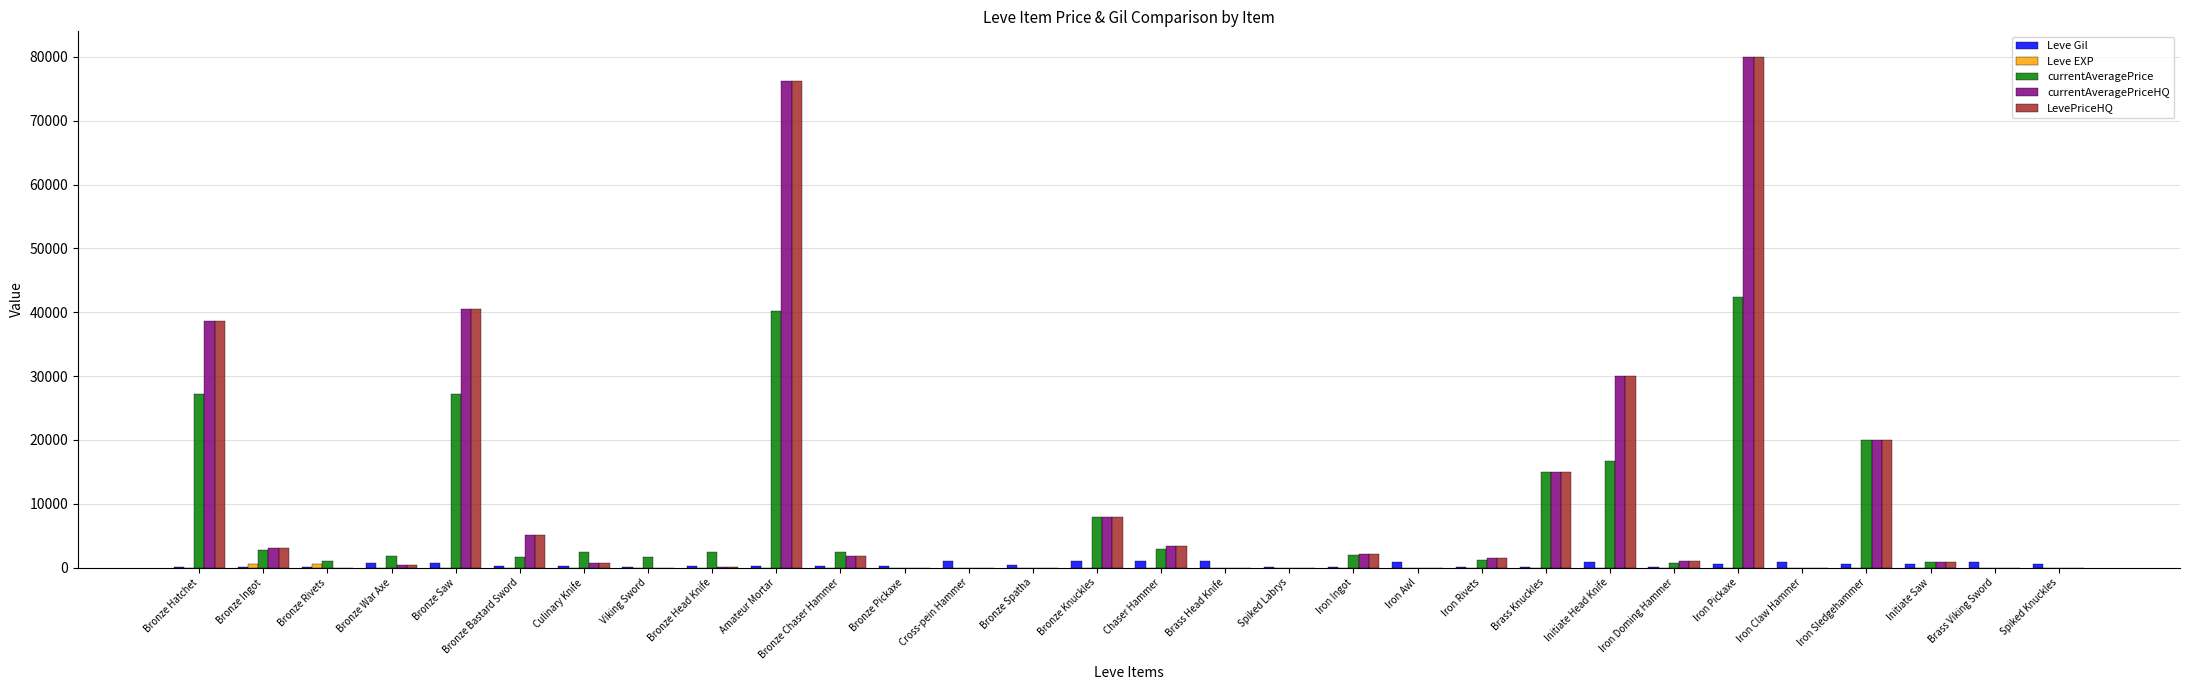

True or false: LevePriceHQ has a value of -41860.3 at Bronze Spatha.

False